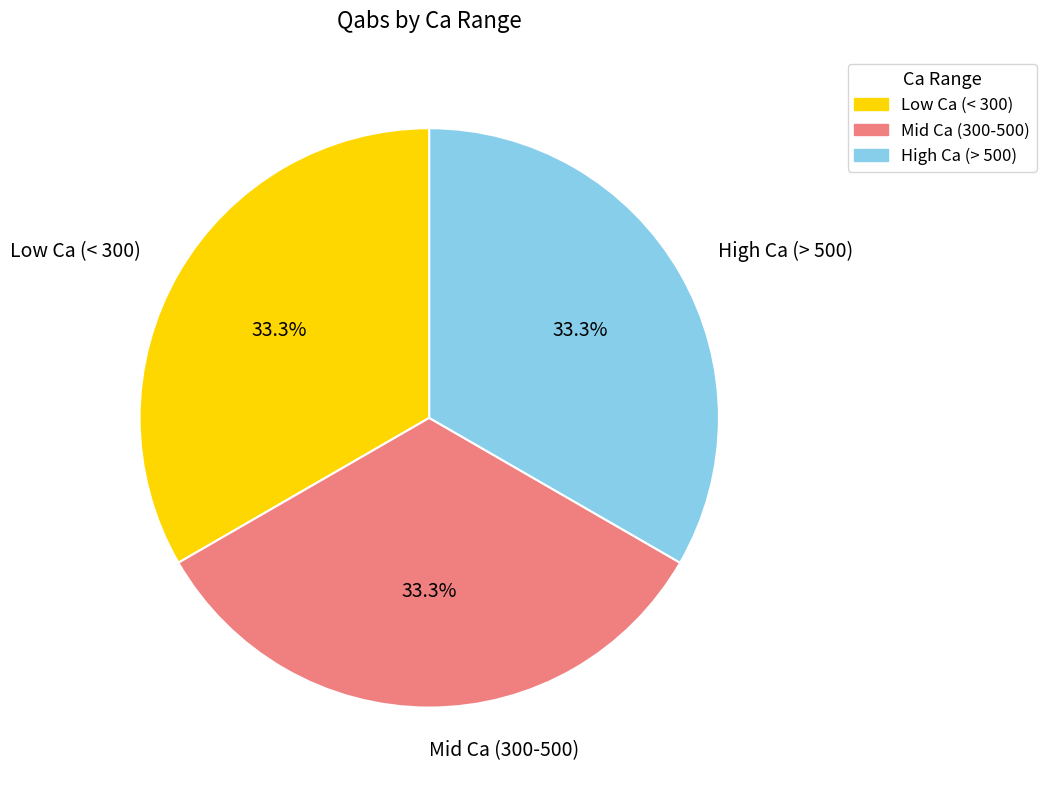

To the nearest percent, what is the average slice percentage?

33%